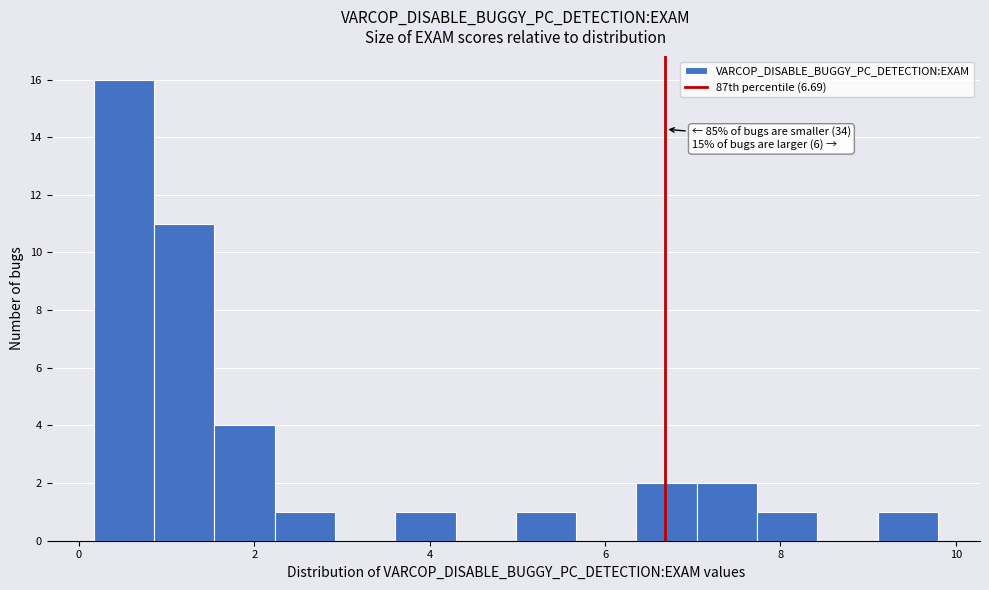

Around what value on the x-axis is the tallest bar? Give the approximate position of its centre, as read against the axis.

0.6